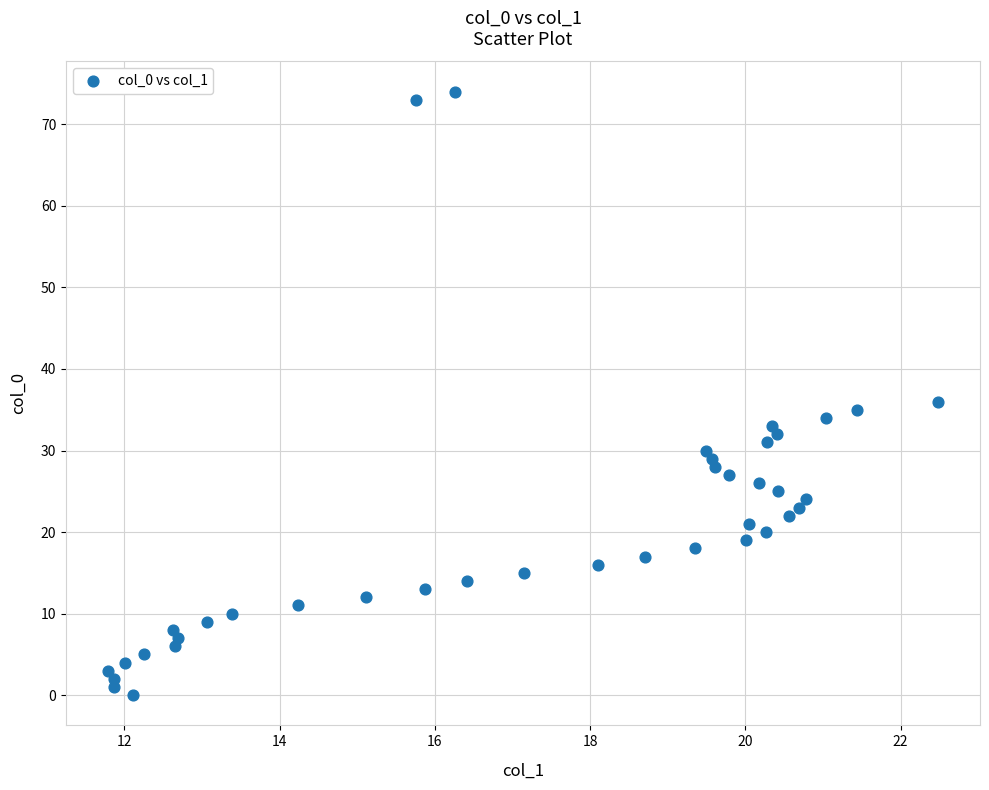

What Y value in the scatter plot is closest to 37?

36